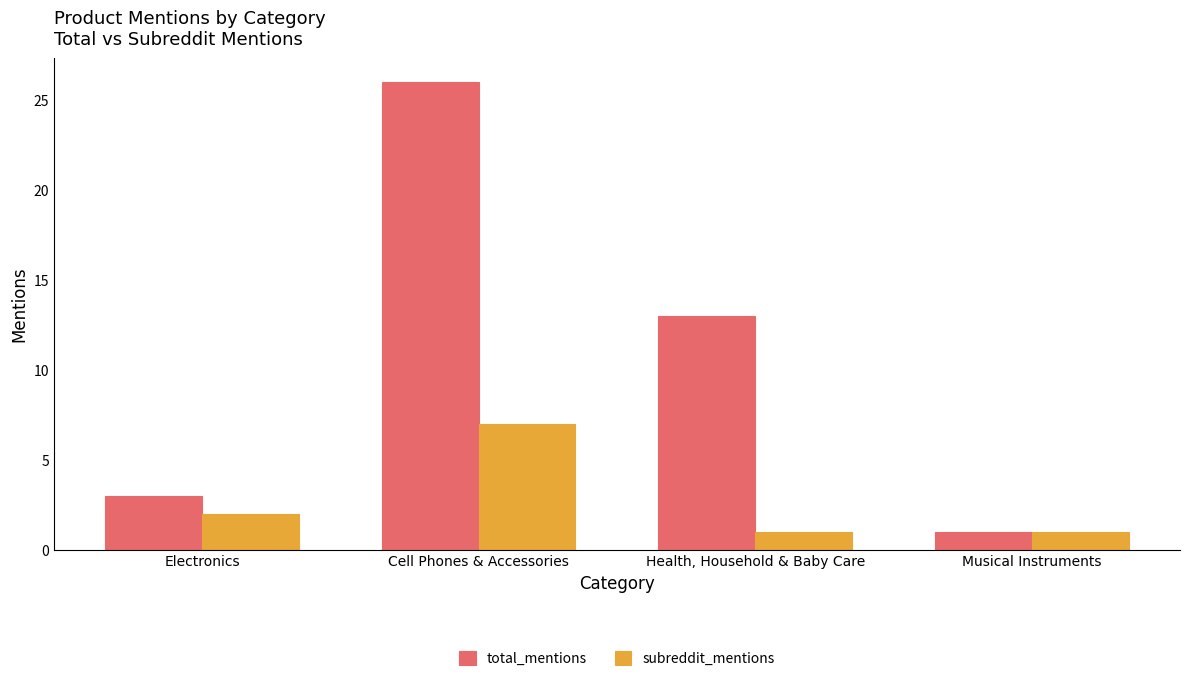

What is the value of the total_mentions bar at the 3rd from the left?

13